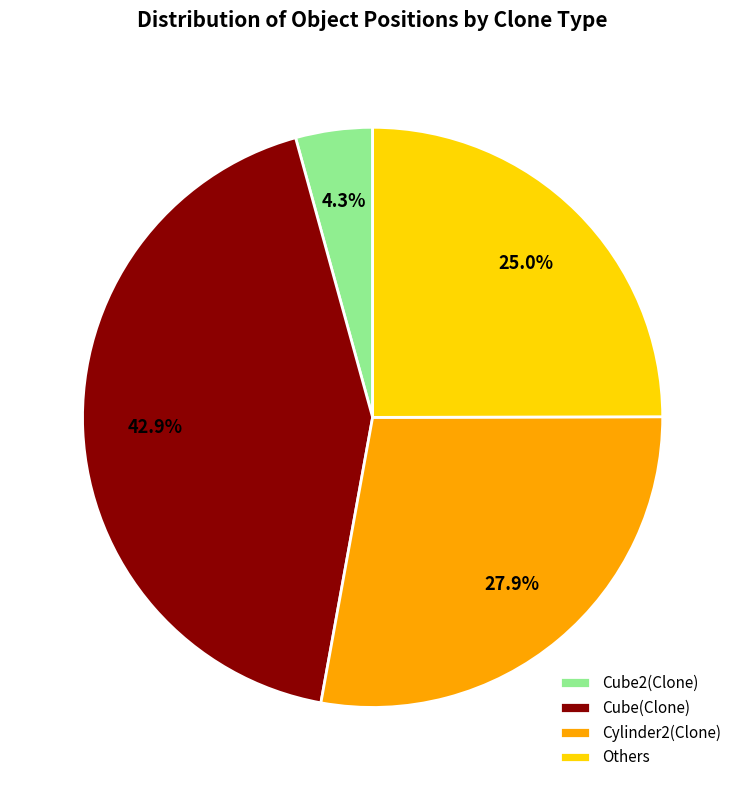

How many slices are in this pie chart?

4